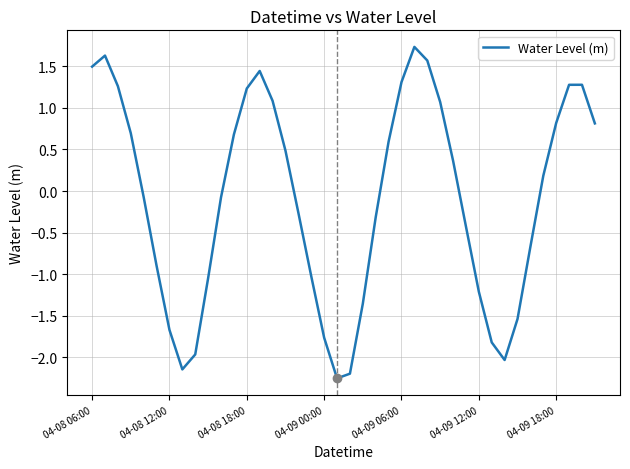

What is the difference between the maximum and minimum values?

4.0